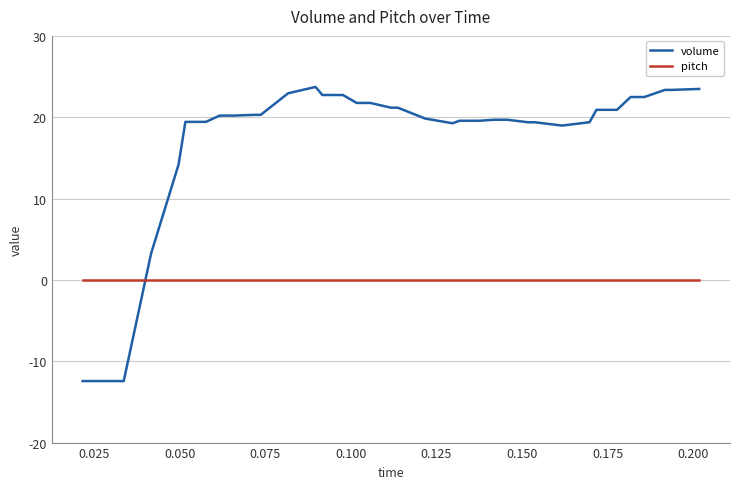

Rank the series by their average value, from highest to lowest.

volume, pitch